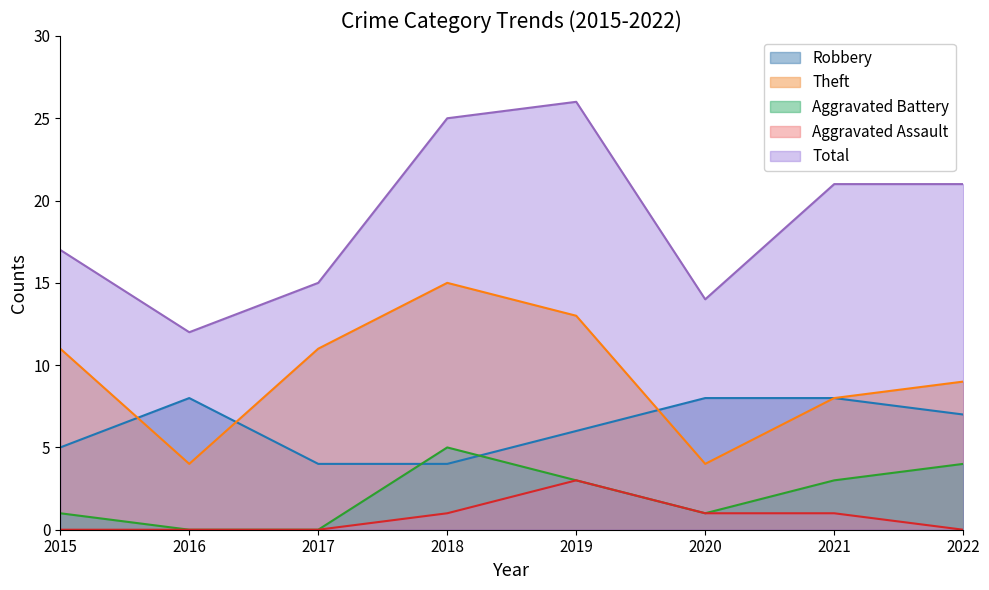

How many lines are shown in the chart?

5